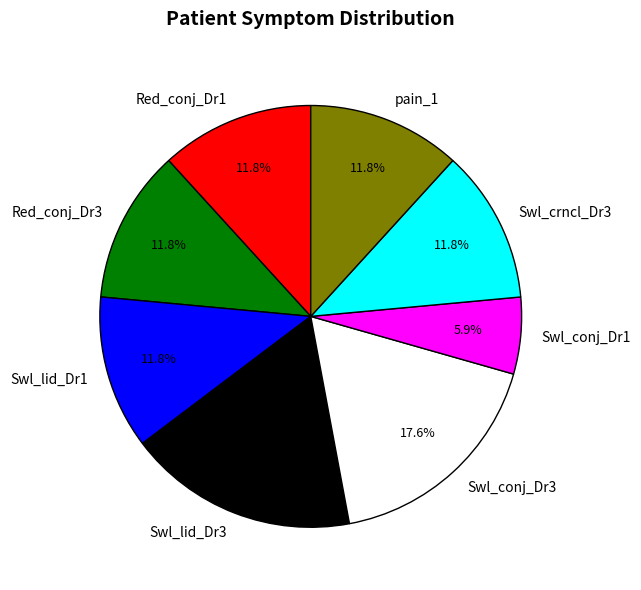

Which category has the smallest portion of the pie?

Swl_conj_Dr1